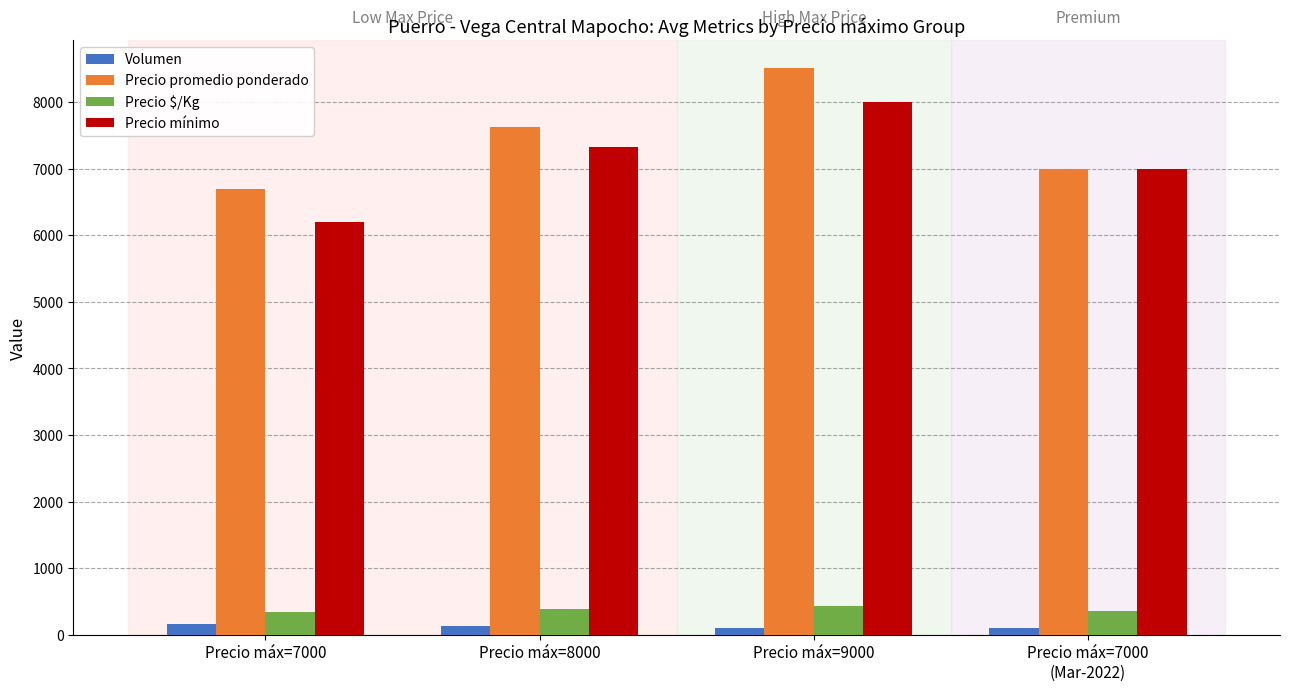

Is the value of Precio $/Kg at Precio máx=7000 greater than the value of Volumen at Precio máx=8000?

Yes